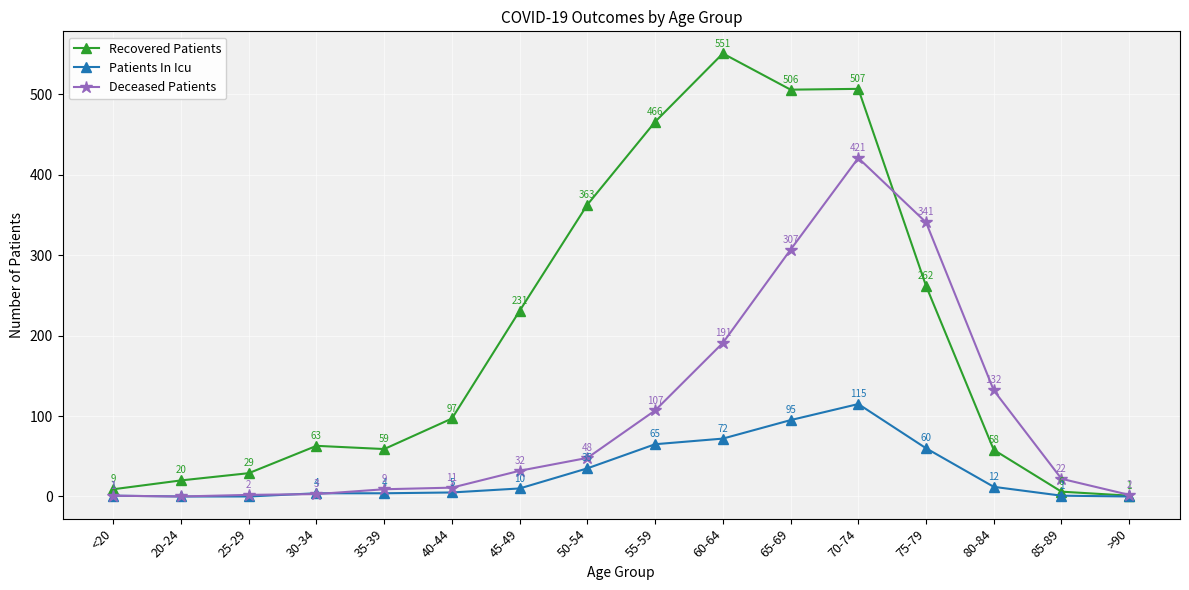

Does the chart display data point markers on the line(s)?

Yes